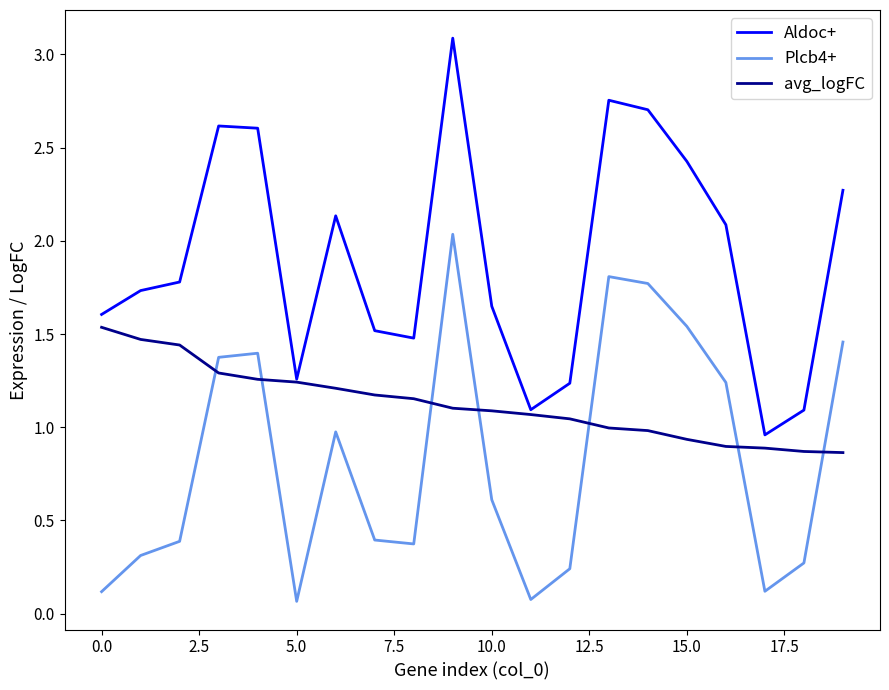

Rank the series by their maximum value, from highest to lowest.

Aldoc+, Plcb4+, avg_logFC